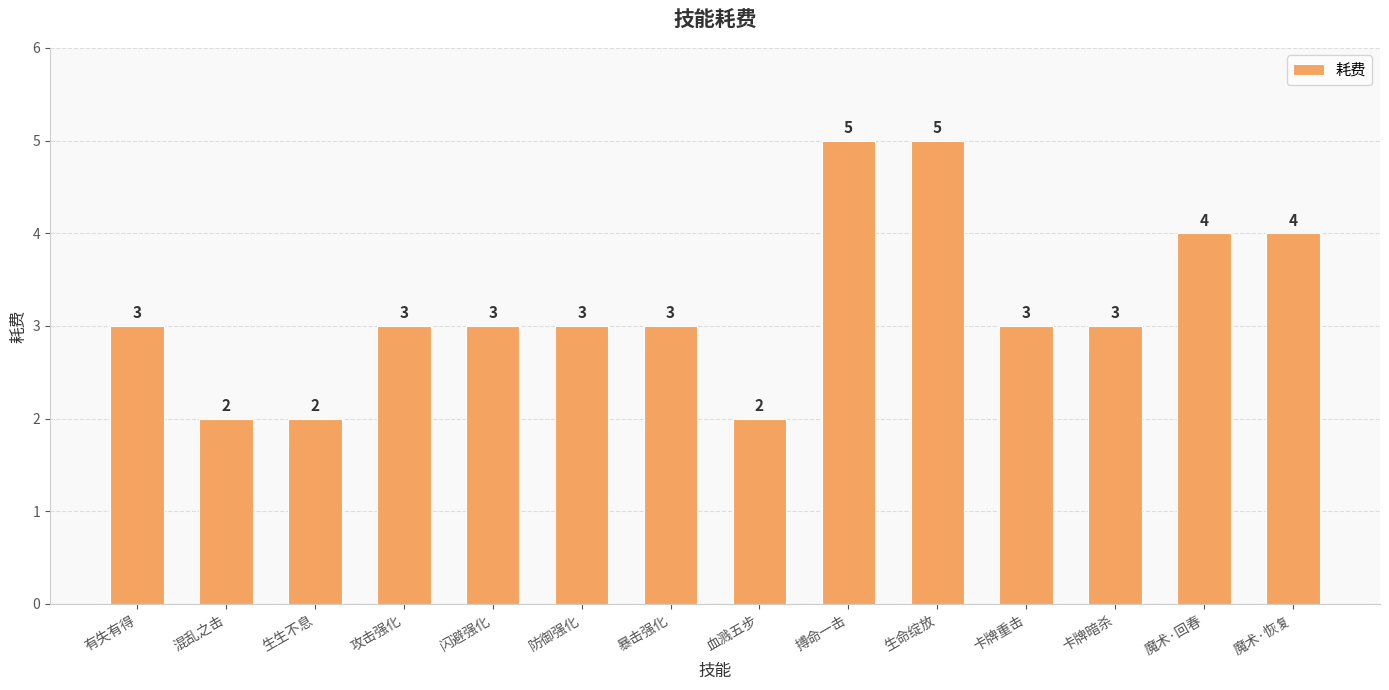

Reading left to right, transcribe all the data shown in this chart.

有失有得=3	混乱之击=2	生生不息=2	攻击强化=3	闪避强化=3	防御强化=3	暴击强化=3	血溅五步=2	搏命一击=5	生命绽放=5	卡牌重击=3	卡牌暗杀=3	魔术·回春=4	魔术·恢复=4